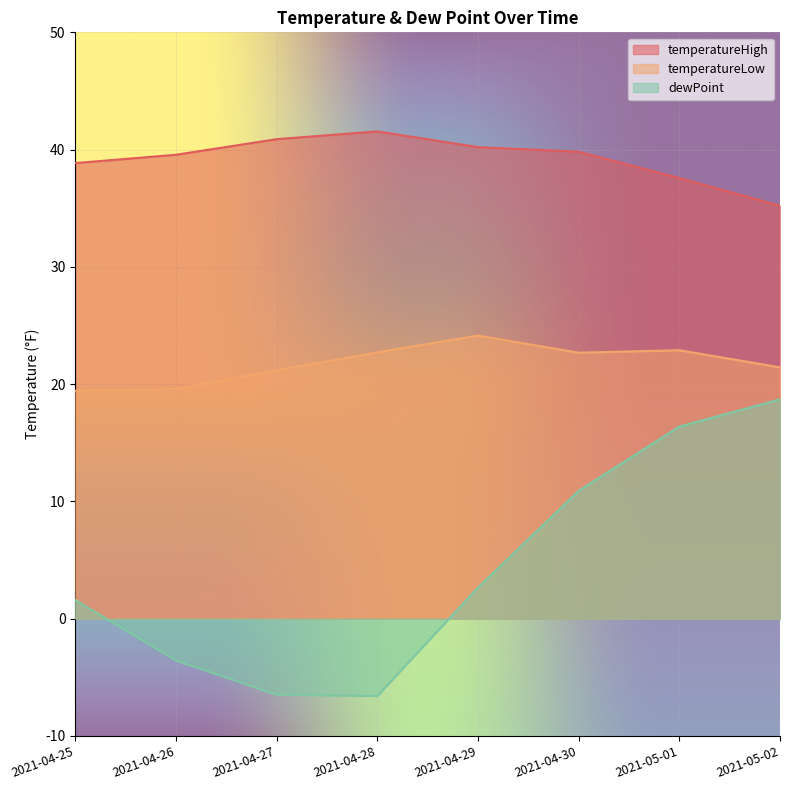

Rank the series by their average value, from lowest to highest.

dewPoint, temperatureLow, temperatureHigh